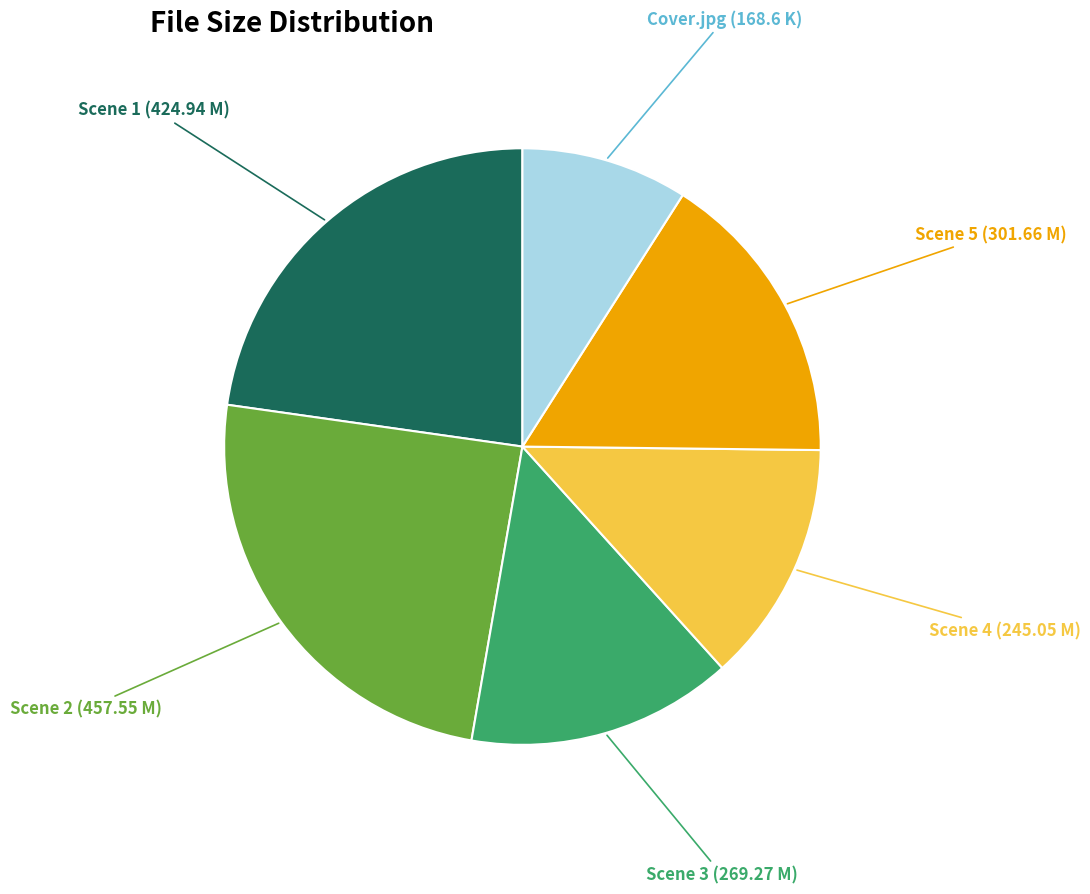

Is there a majority slice in this chart?

No